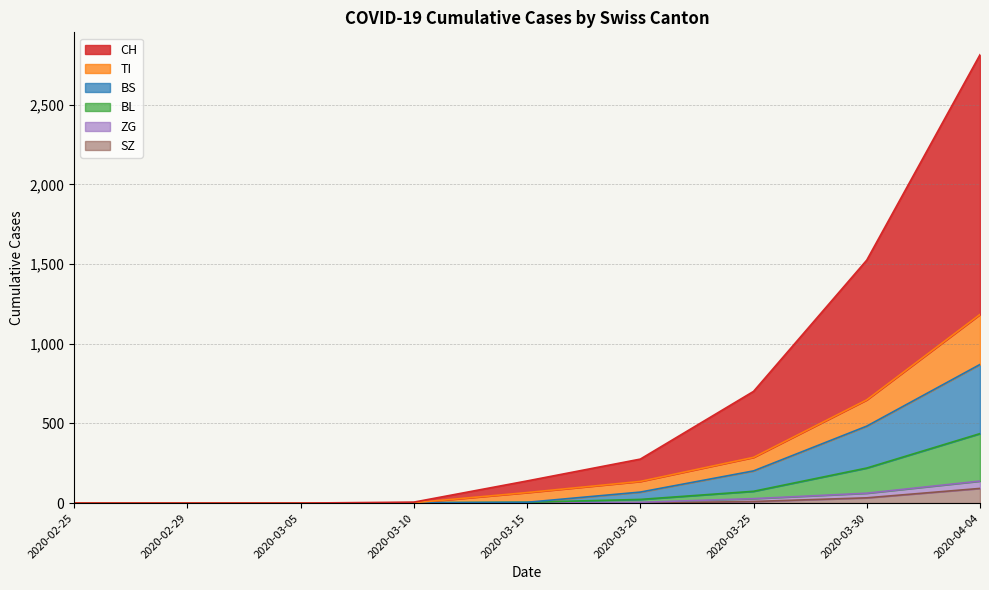

At which category is the sum across all series the highest?

2020-04-04